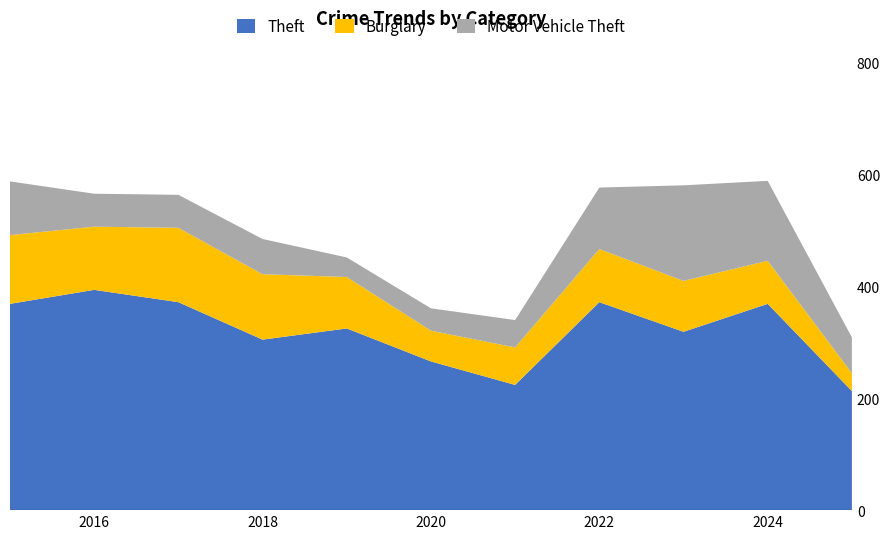

Reading left to right, what are all the values shown in this chart?

Theft: 2015=369	2016=394	2017=372	2018=305	2019=325	2020=266	2021=224	2022=372	2023=319	2024=369	2025=213
Burglary: 2015=123	2016=113	2017=133	2018=117	2019=92	2020=55	2021=67	2022=95	2023=91	2024=77	2025=32
Motor Vehicle Theft: 2015=96	2016=59	2017=59	2018=63	2019=35	2020=40	2021=49	2022=110	2023=171	2024=143	2025=64